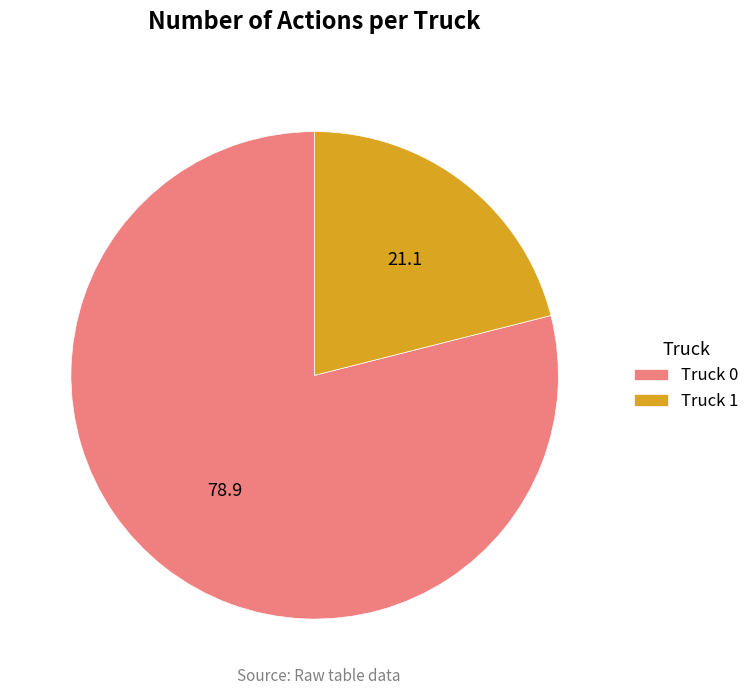

What is the ratio of the value at Truck 1 to the value at Truck 0?

0.3